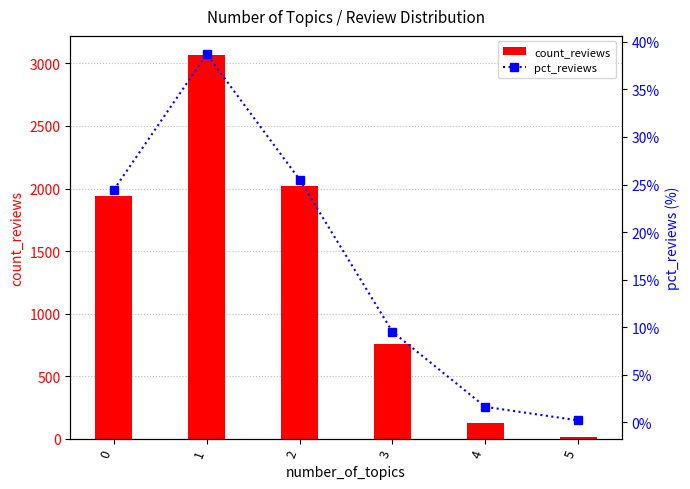

How many categories are shown in the chart?

6